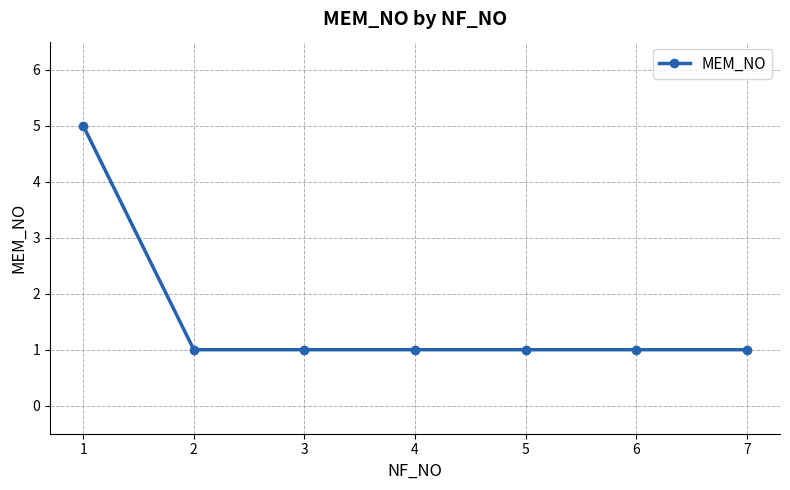

Reading left to right, what are all the values shown in this chart?

1=5	2=1	3=1	4=1	5=1	6=1	7=1